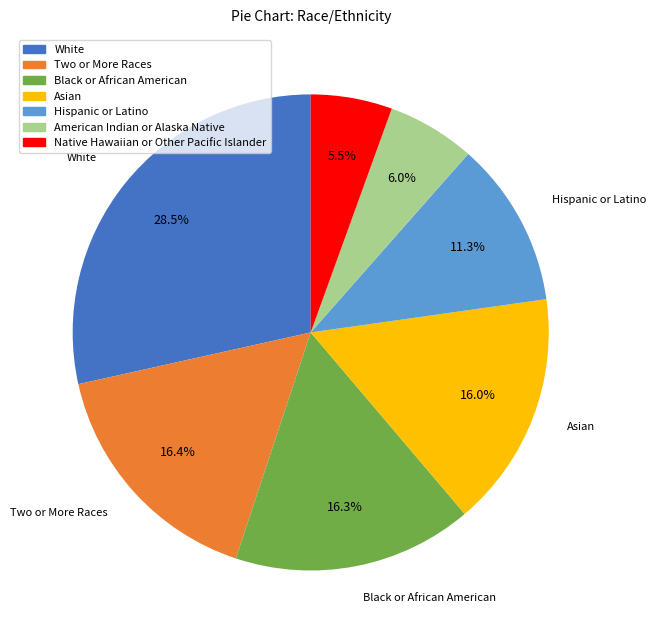

Which has a higher value, American Indian or Alaska Native or White?

White